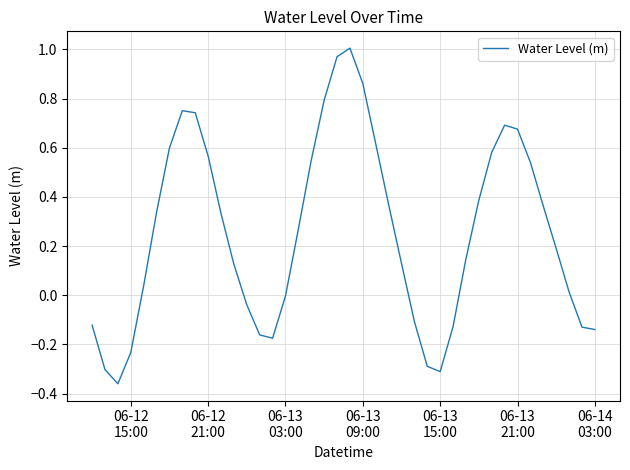

What is the difference between the maximum and minimum values?

1.4